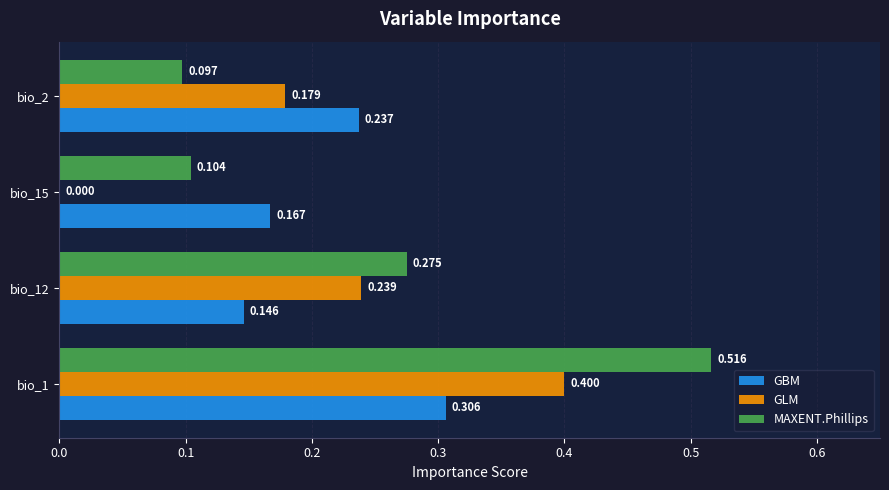

Which series changed the most between bio_1 and bio_15?

MAXENT.Phillips